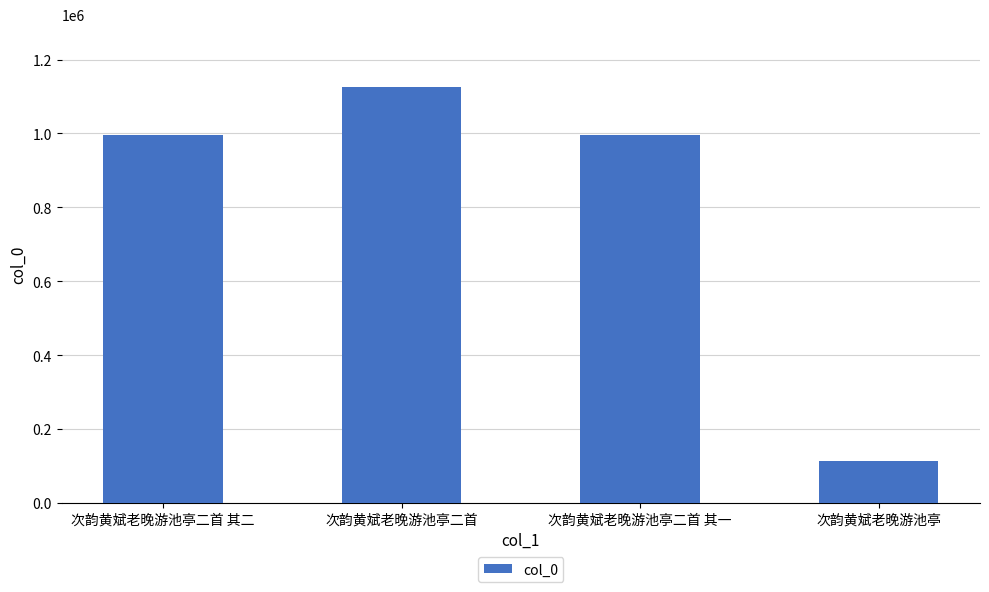

What is the sum of all values?

3232483